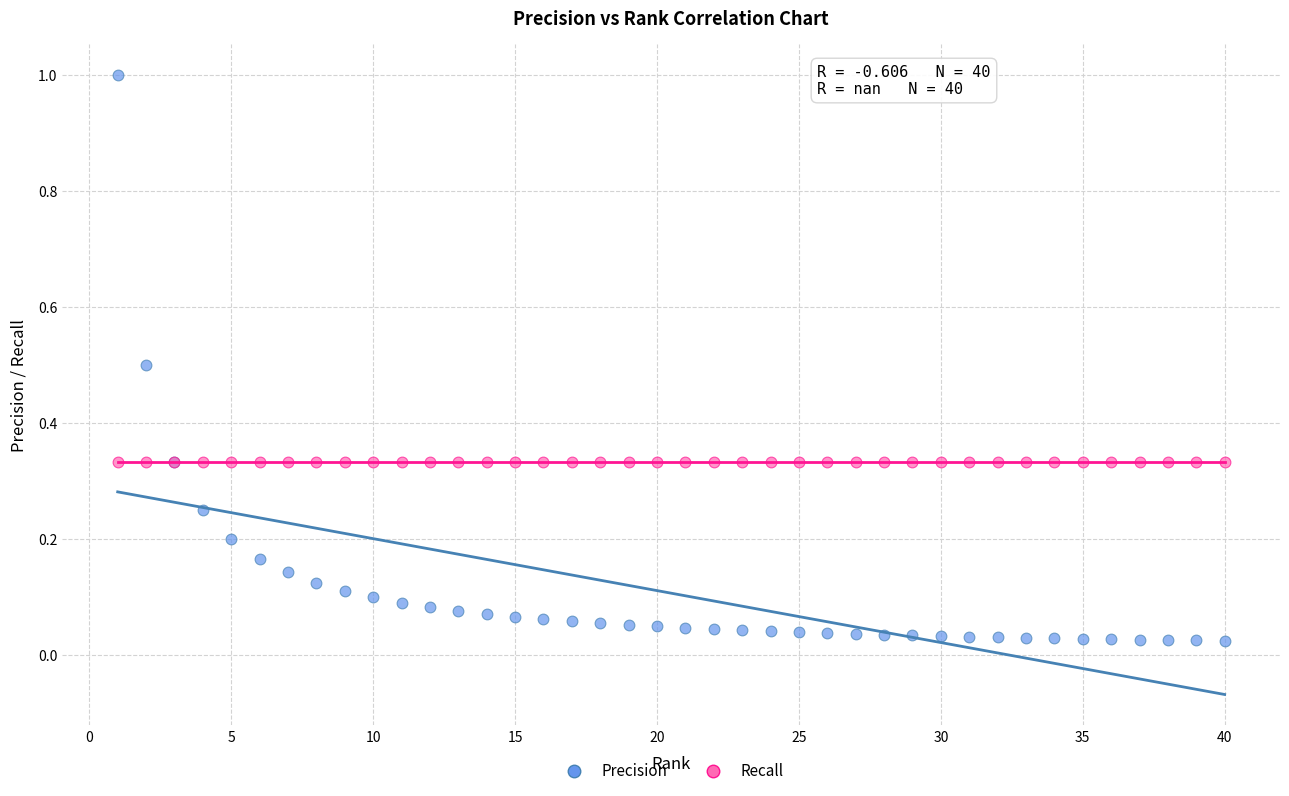

Which series reaches the minimum Y coordinate?

Precision